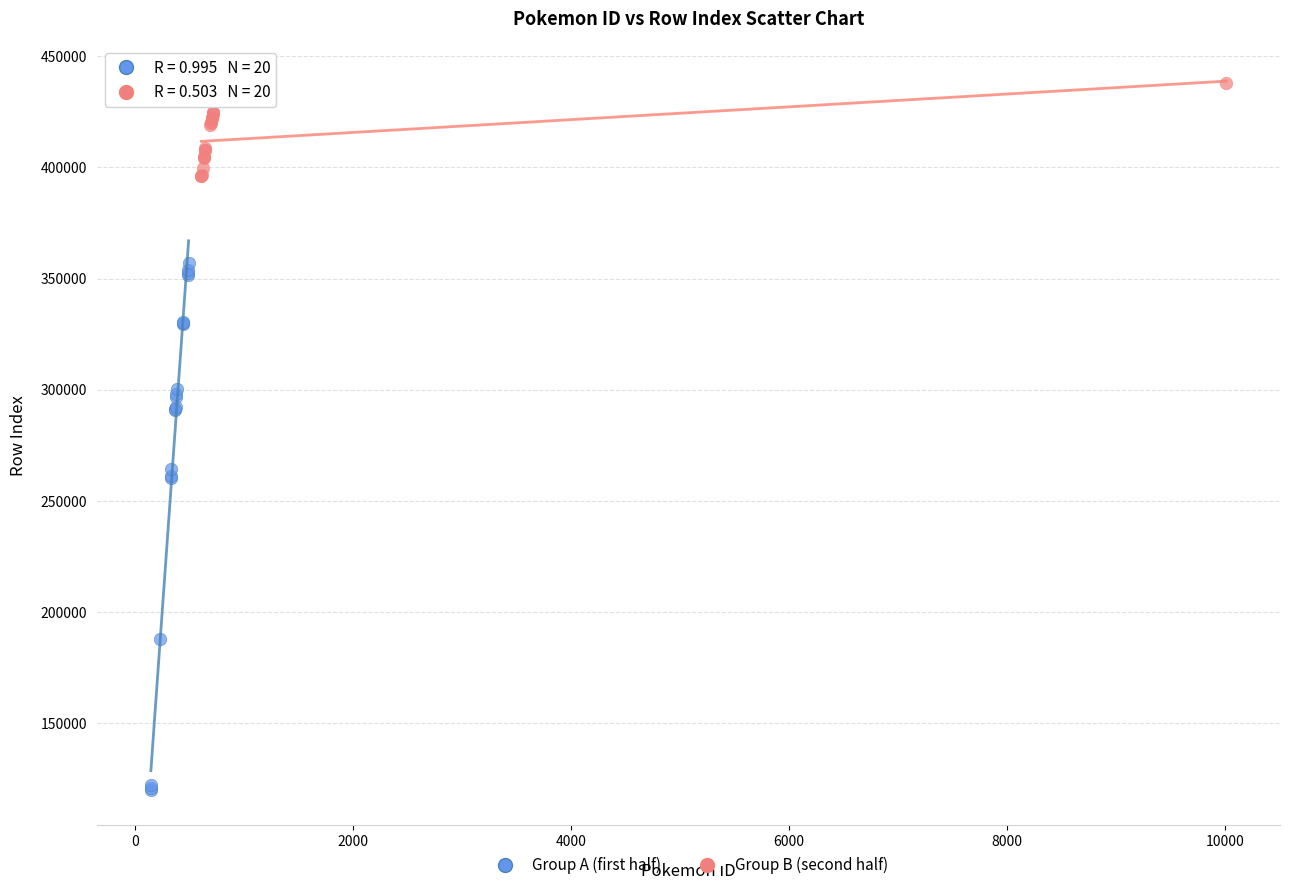

Which series contains the lowest Y value?

Group A (first half)